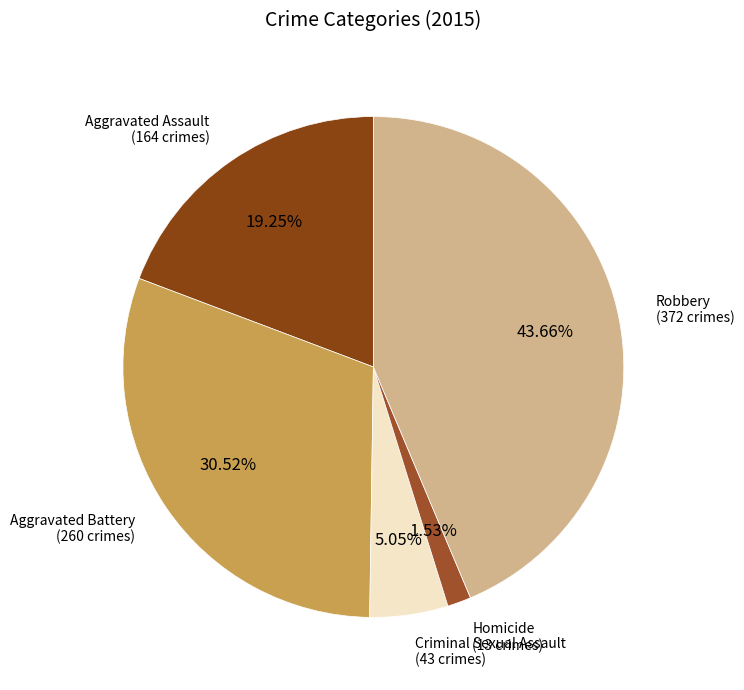

The Criminal Sexual Assault slice represents 1% of the pie. True or false?

False